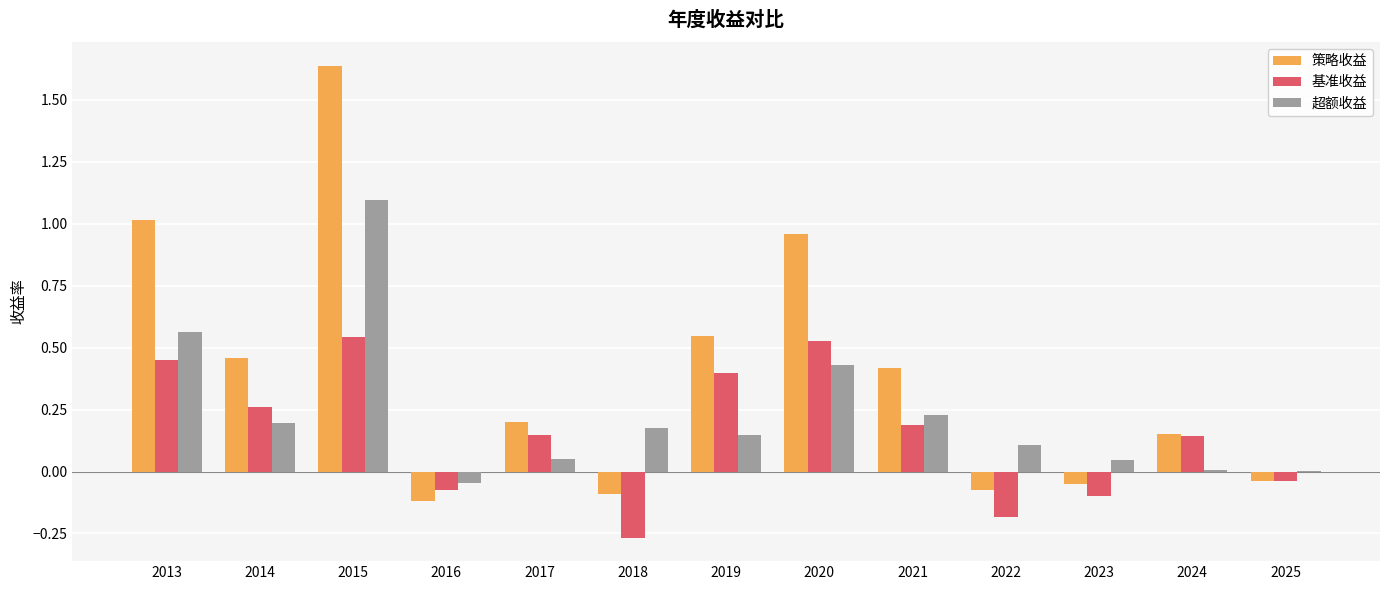

Which series has the largest total across all categories?

策略收益